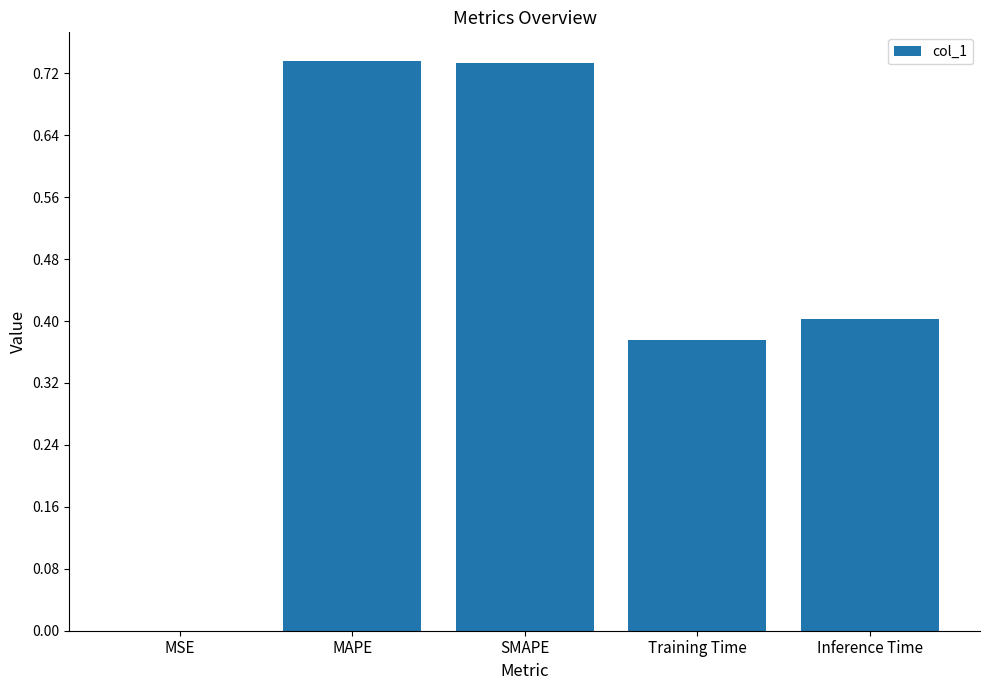

The chart shows a value of 0.7 at Inference Time. True or false?

False